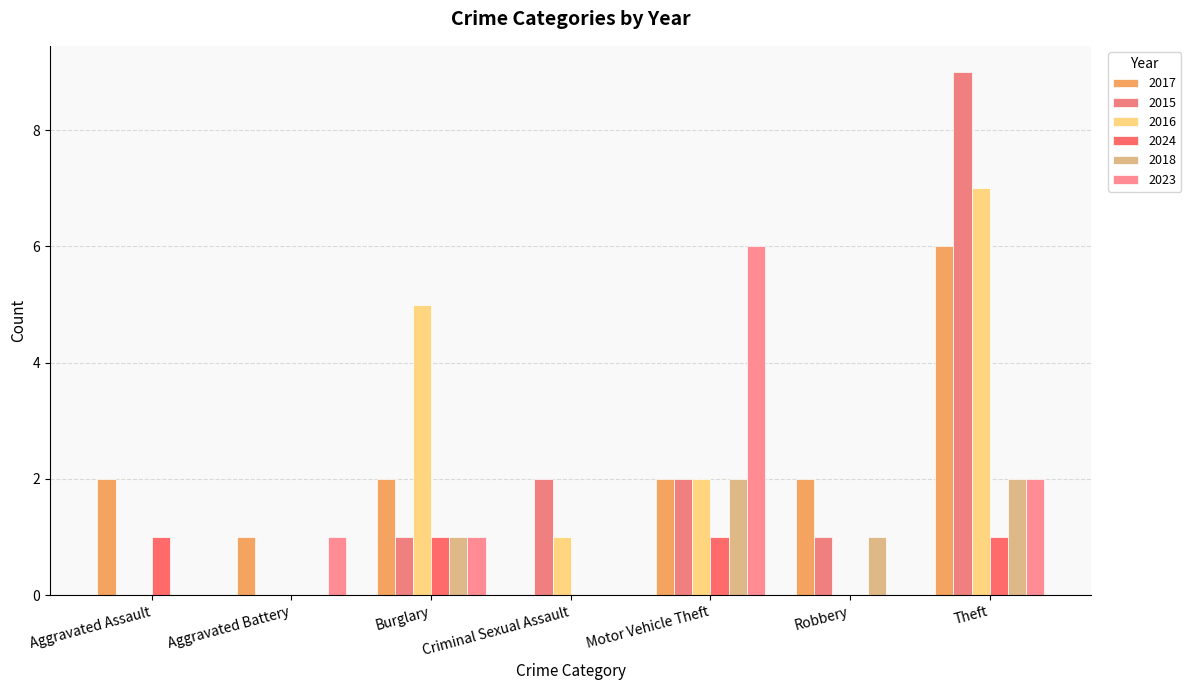

Reading left to right, transcribe all the data shown in this chart.

2017: 2	1	2	0	2	2	6
2015: 0	0	1	2	2	1	9
2016: 0	0	5	1	2	0	7
2024: 1	0	1	0	1	0	1
2018: 0	0	1	0	2	1	2
2023: 0	1	1	0	6	0	2